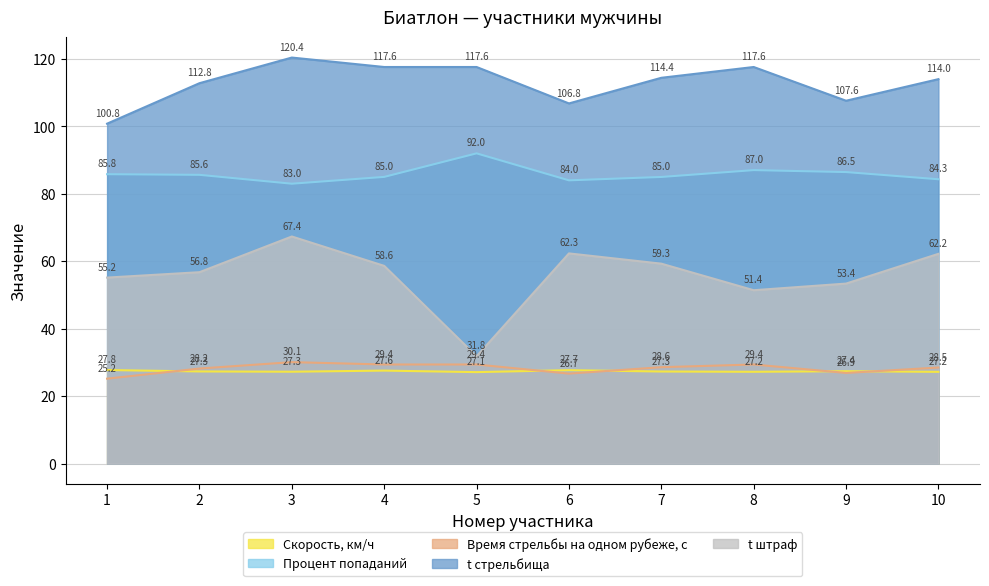

At which category does t стрельбища reach its first local valley?

6